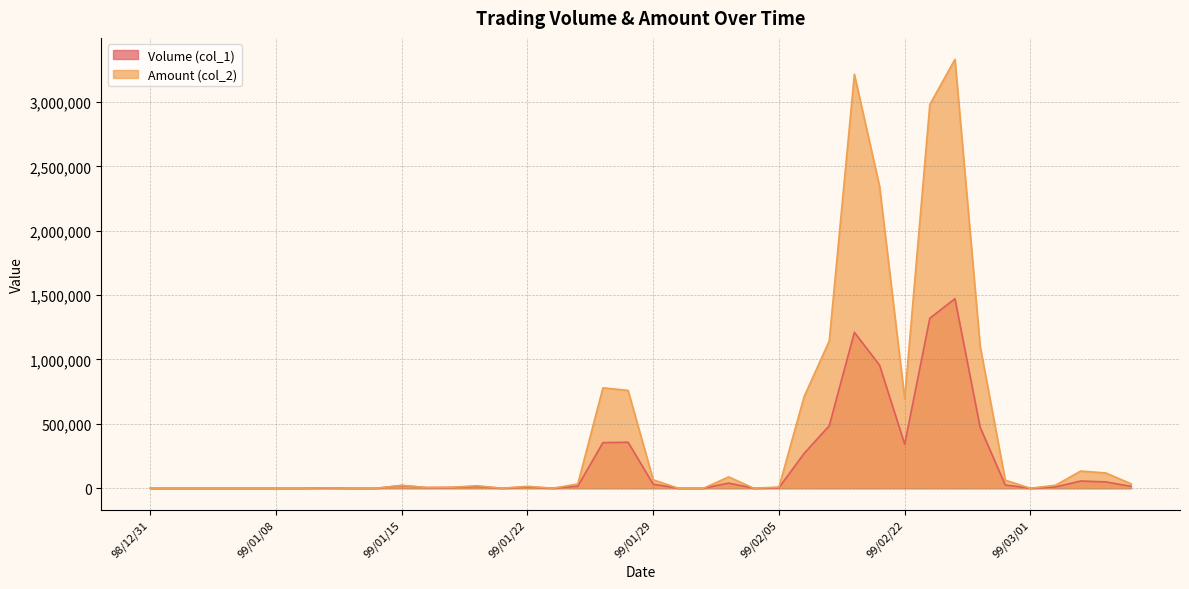

What is the average value of the Amount (col_2) series?

442659